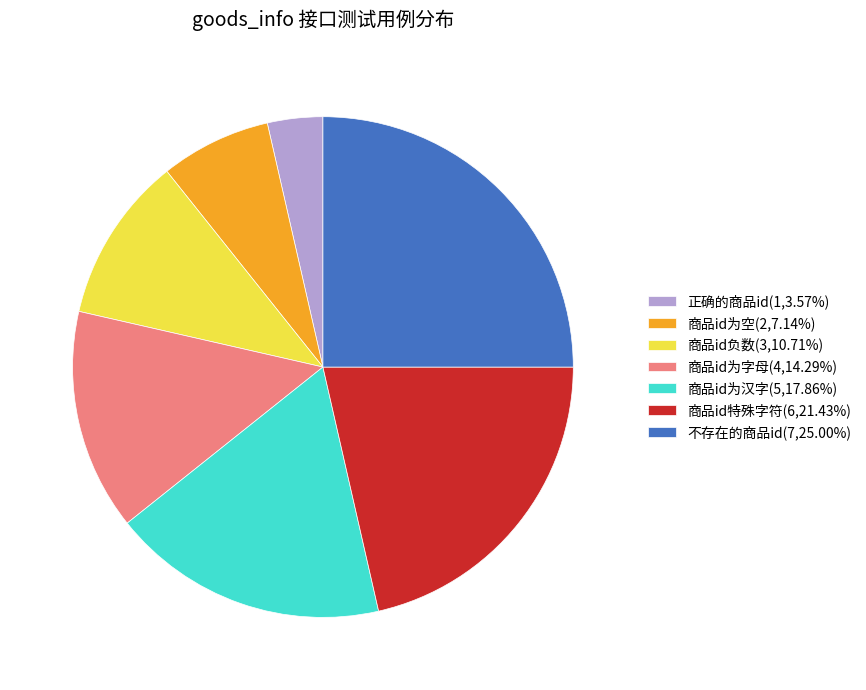

What is the ratio of the value at 商品id特殊字符(6,21.43%) to the value at 不存在的商品id(7,25.00%)?

0.9